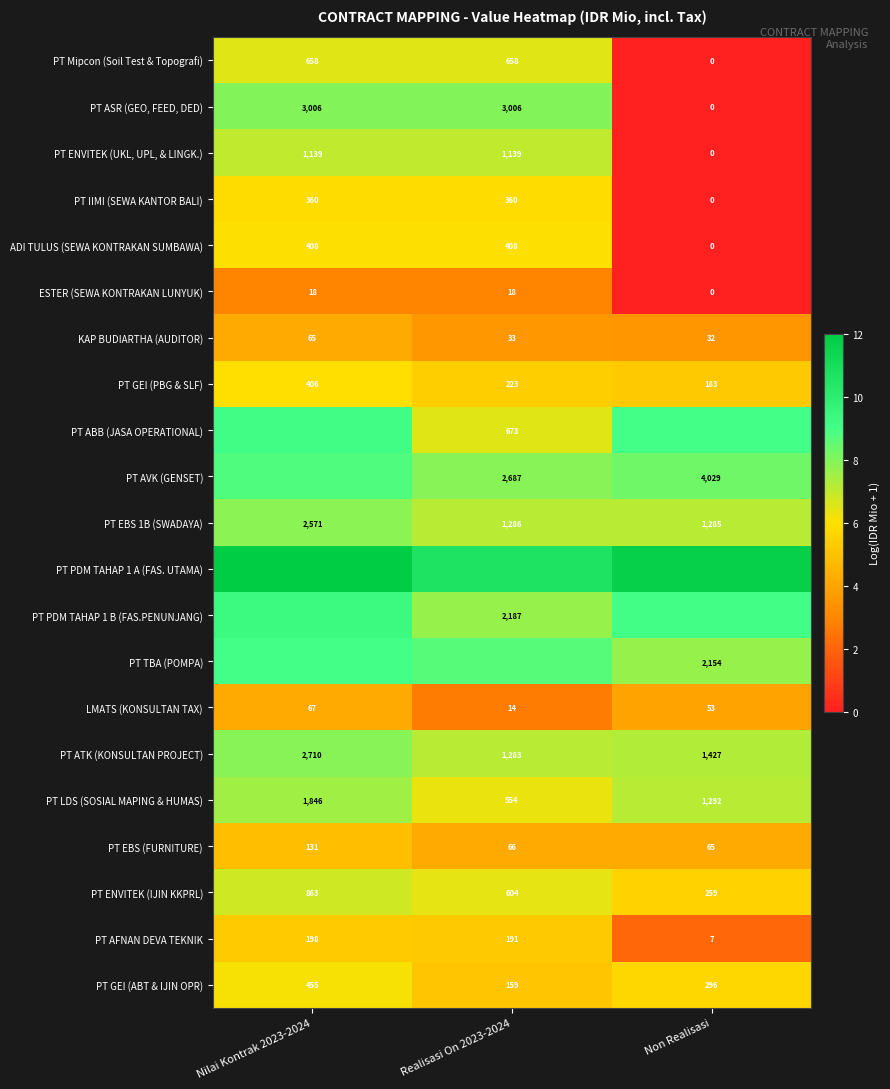

Which category has the lowest value in the PT ASR (GEO, FEED, DED) series?

Non Realisasi